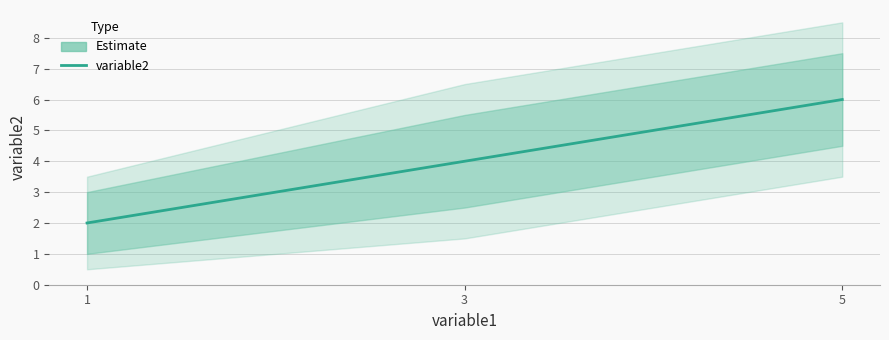

Which has a higher value, 1 or 5?

5